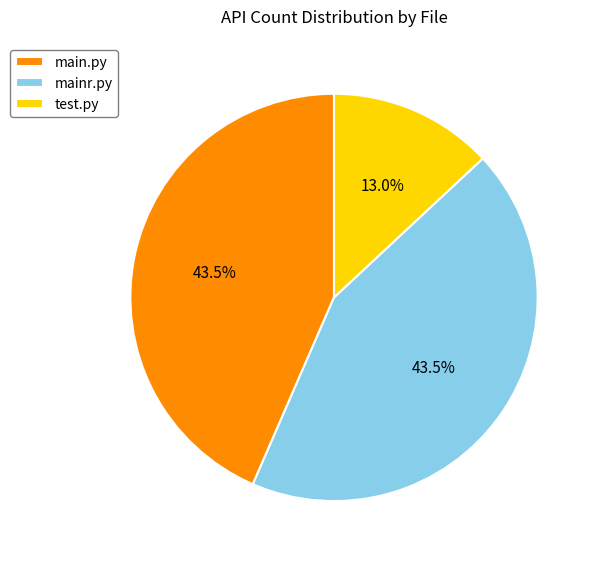

What percentage is NOT represented by test.py?

87.0%